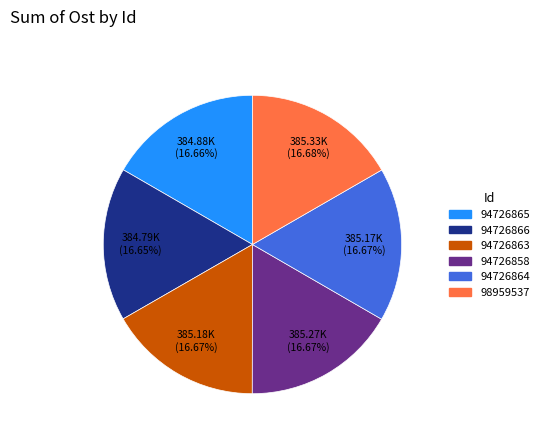

To the nearest percent, what is the combined percentage of 94726865 and 94726863?

33%